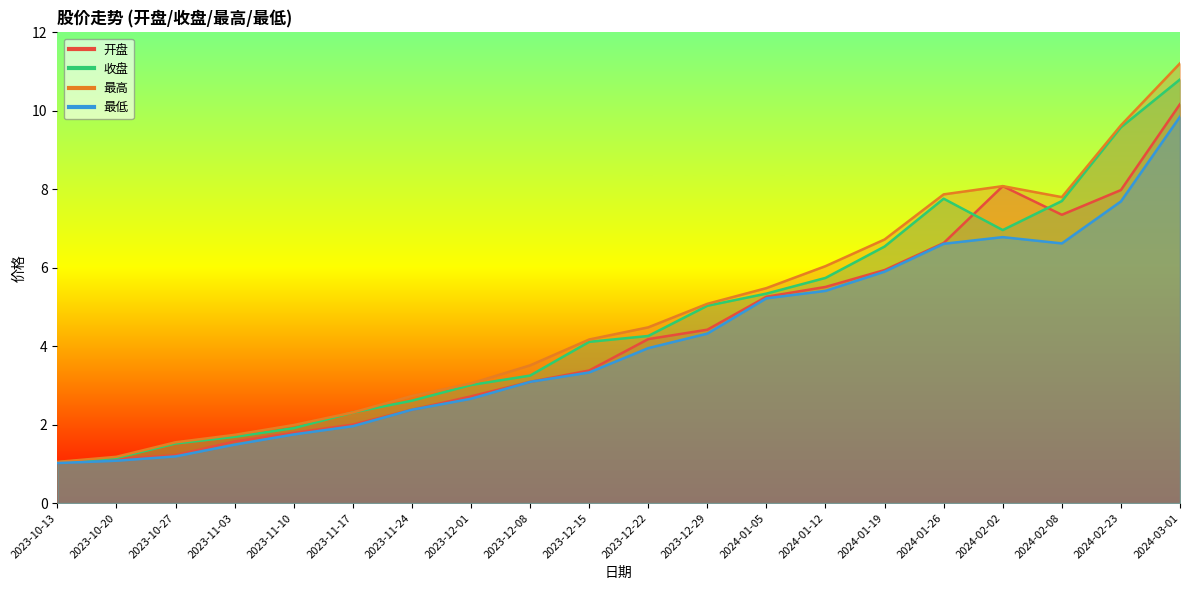

What is the approximate value of 最高 at 2023-12-01?

3.0